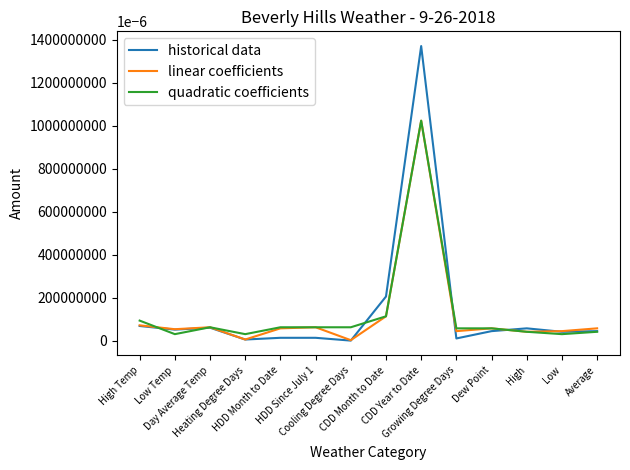

Which series has the widest spread of values?

historical data